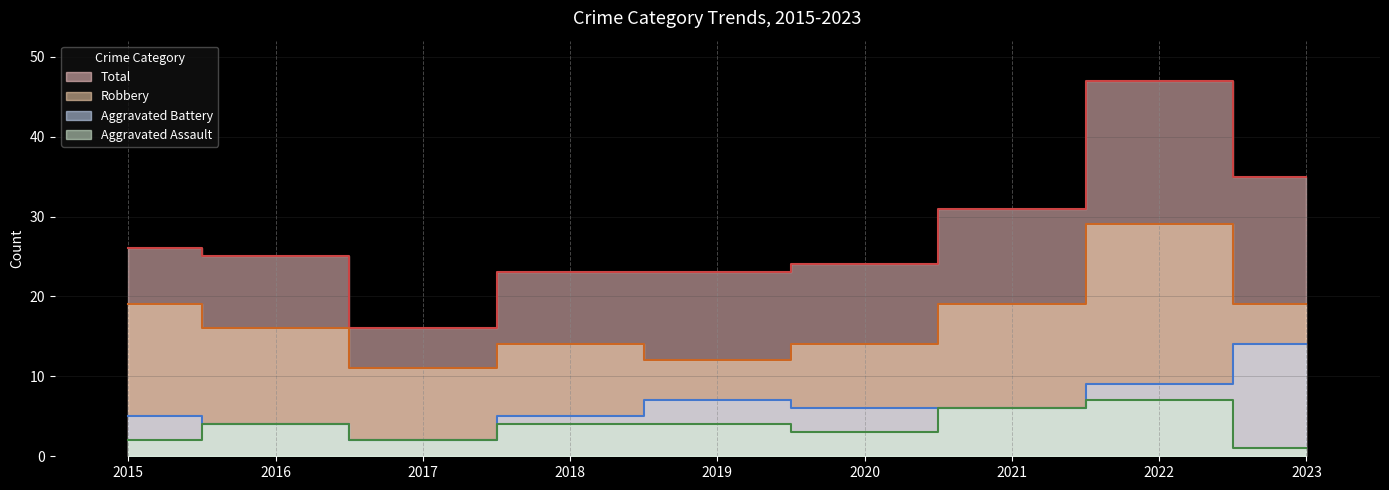

Reading left to right, list all the values displayed in this chart.

Aggravated Assault: 2015=2	2016=4	2017=2	2018=4	2019=4	2020=3	2021=6	2022=7	2023=1
Aggravated Battery: 2015=5	2016=4	2017=2	2018=5	2019=7	2020=6	2021=6	2022=9	2023=14
Robbery: 2015=19	2016=16	2017=11	2018=14	2019=12	2020=14	2021=19	2022=29	2023=19
Total: 2015=26	2016=25	2017=16	2018=23	2019=23	2020=24	2021=31	2022=47	2023=35